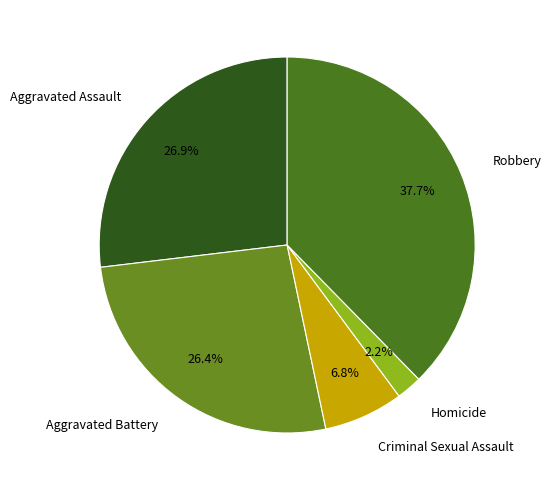

Which slice is the smallest?

Homicide